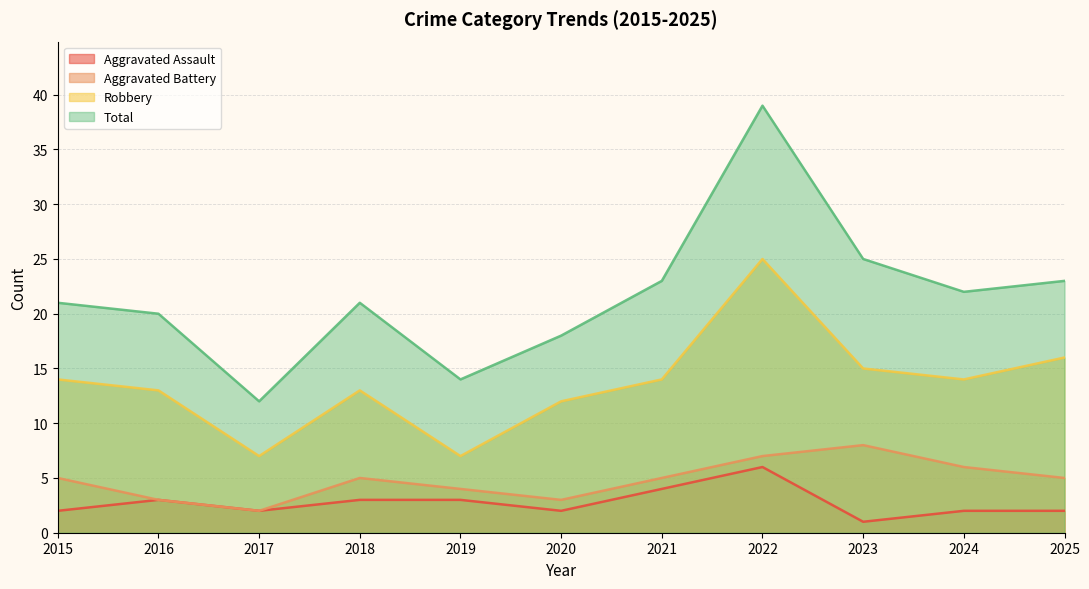

True or false: Aggravated Assault and Aggravated Battery intersect in this chart.

False